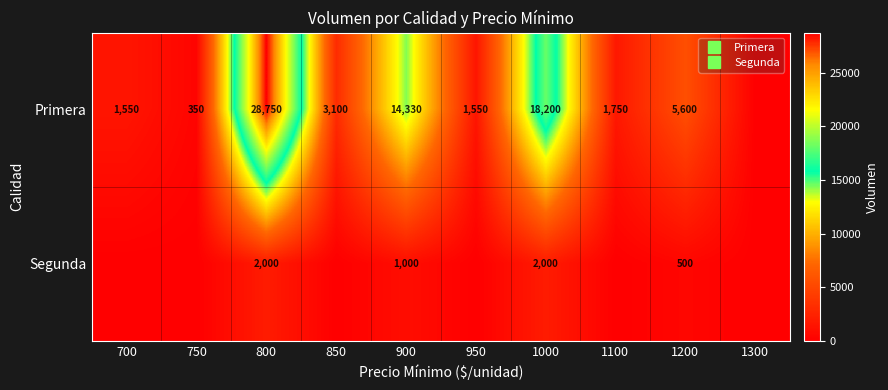

At which label does Primera first exceed 3100?

800